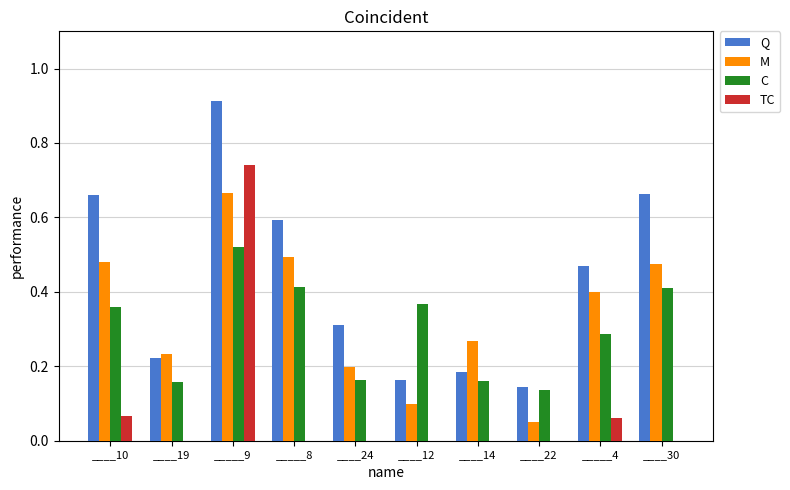

What is the total value across all series at _____4?

1.2